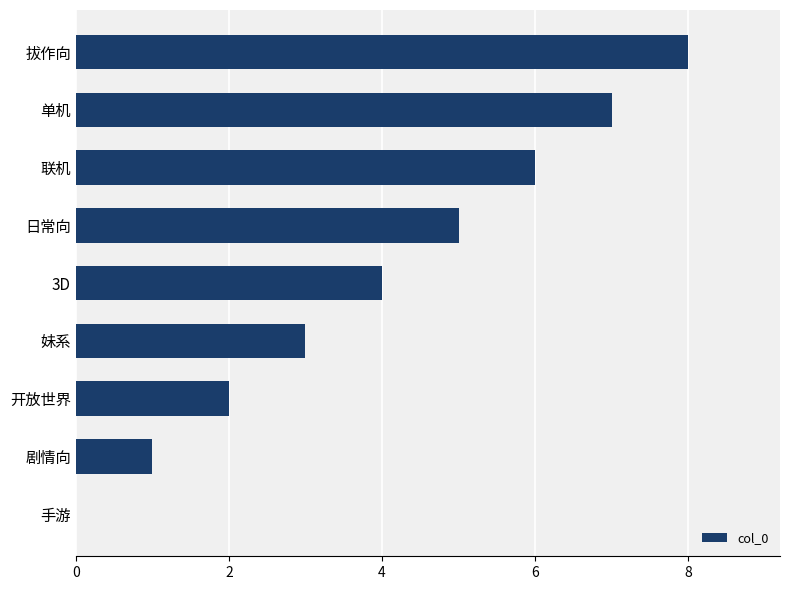

Approximately how many times larger is the value at 拔作向 compared to 剧情向?

8.0